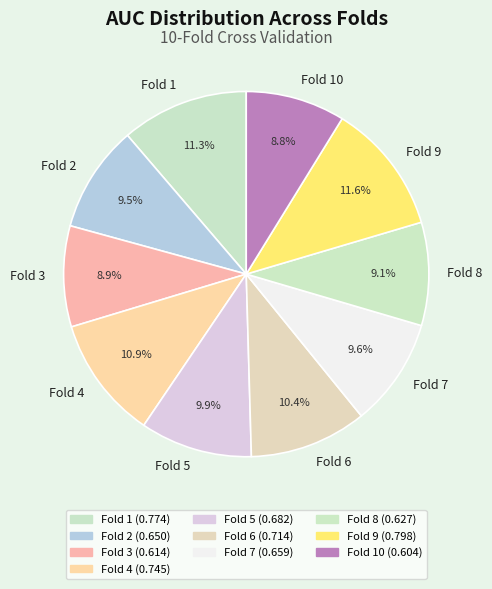

What percentage is the Fold 3 slice, to the nearest percent?

9%